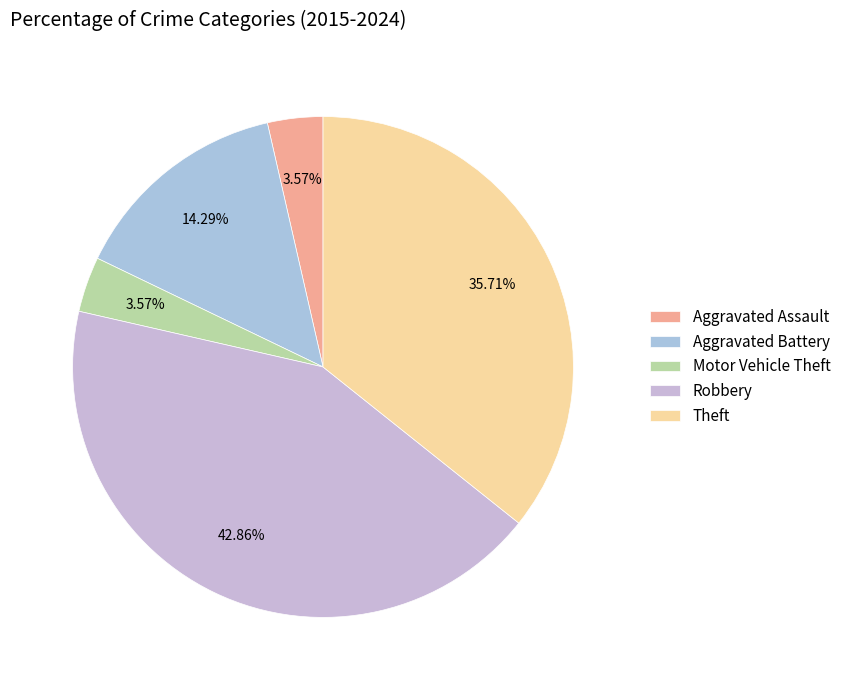

Is there any slice that represents more than half of the pie?

No